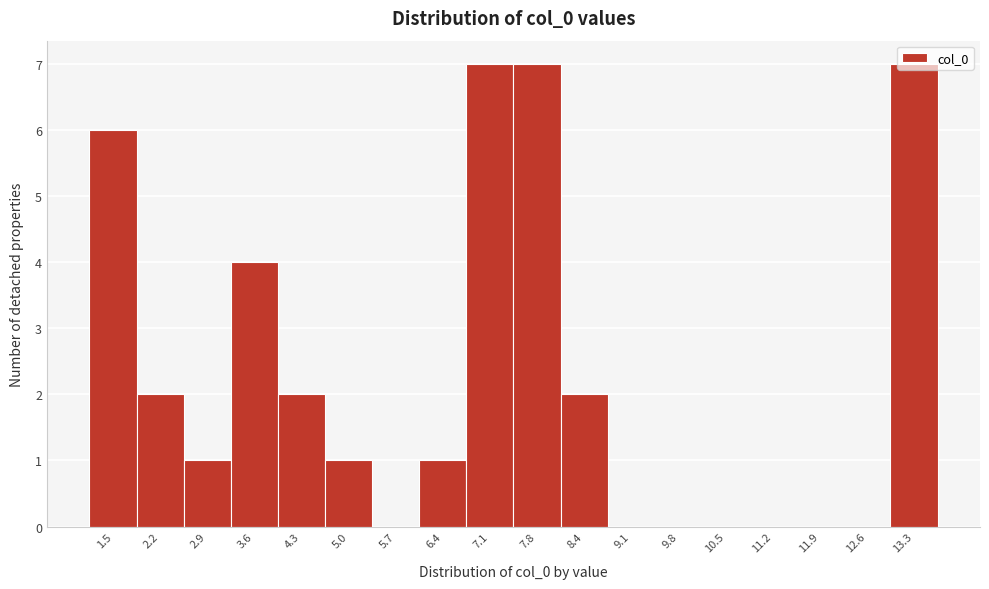

What is the sum of all values?

40